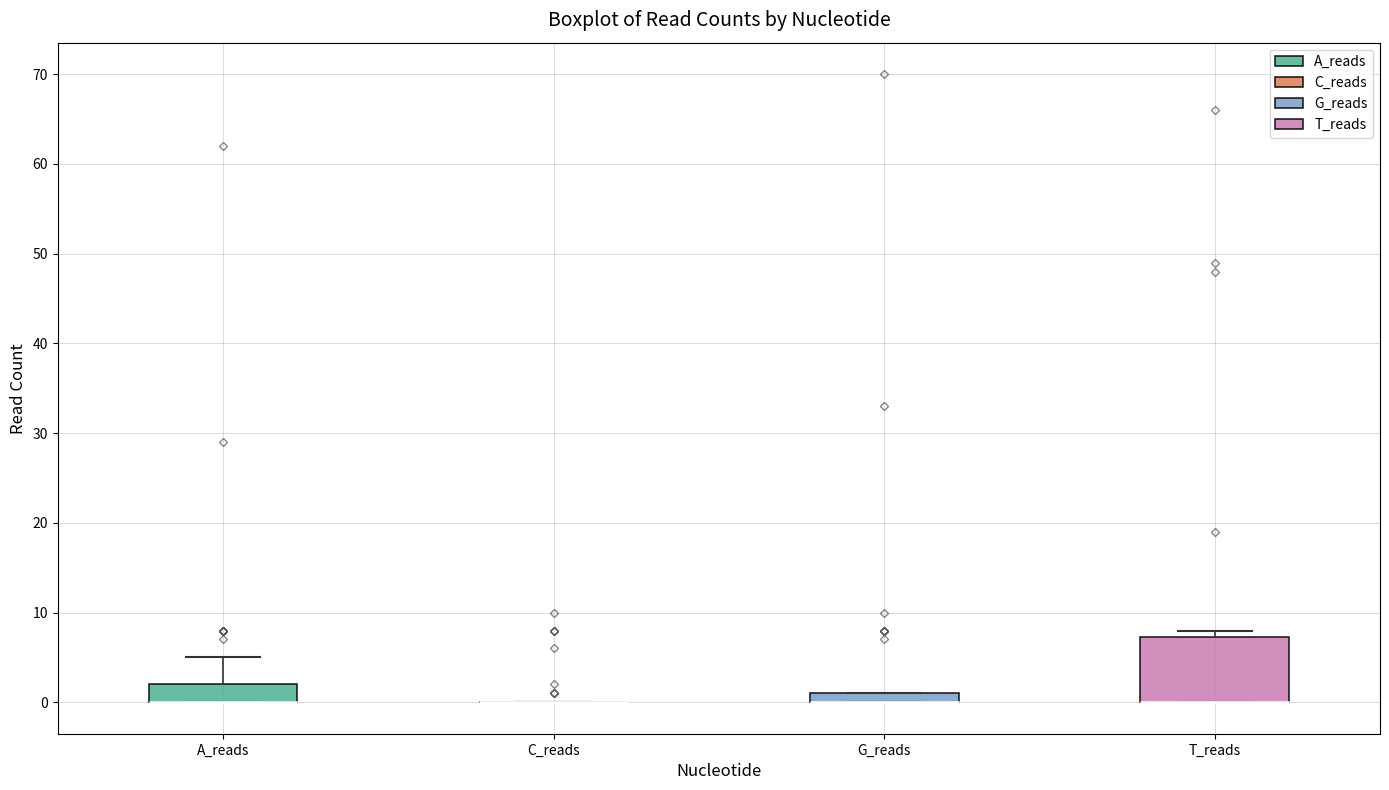

Which box is the tallest, from its lower edge to its upper edge?

T_reads